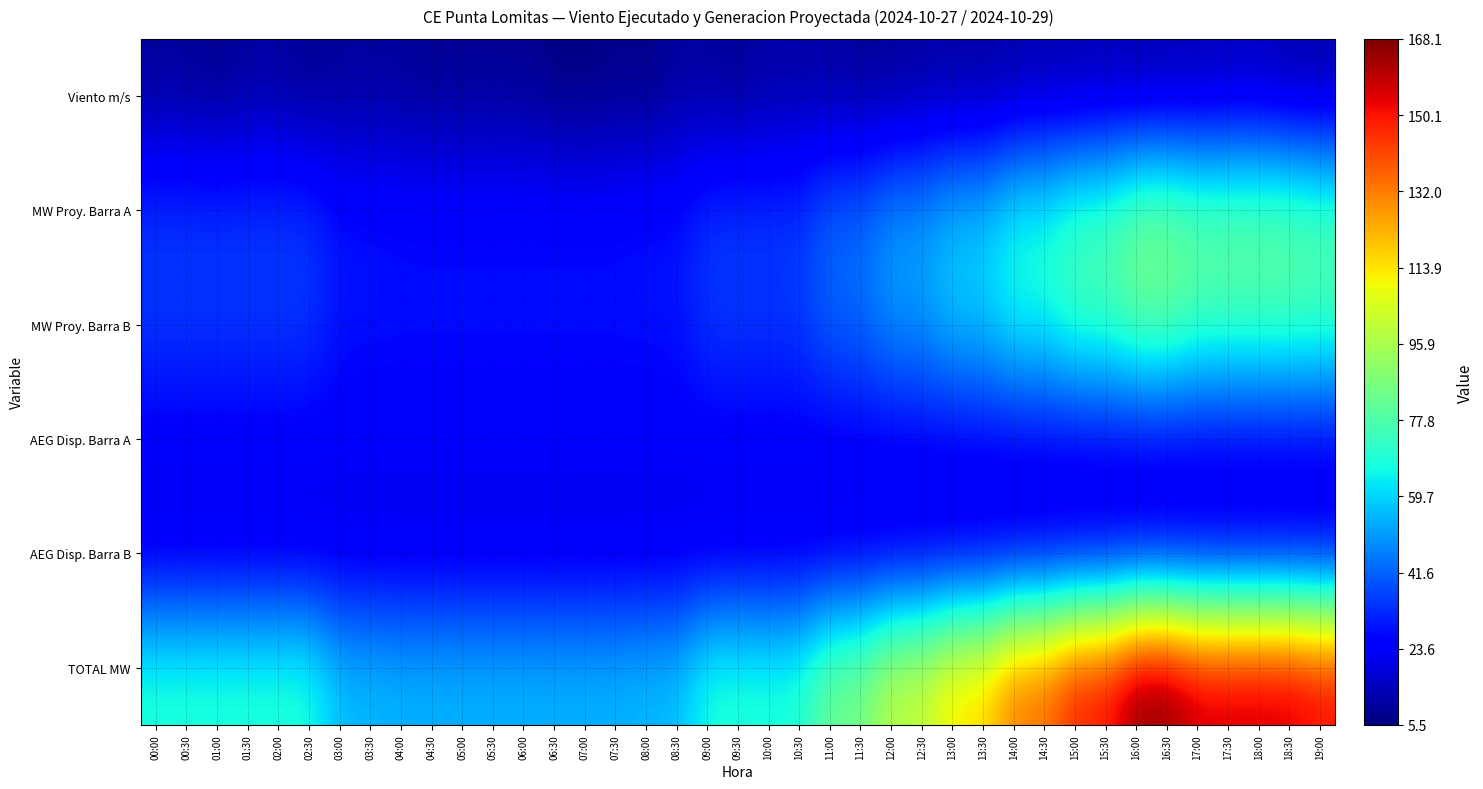

What is the spread (max minus min) of values at 13:30?

106.0